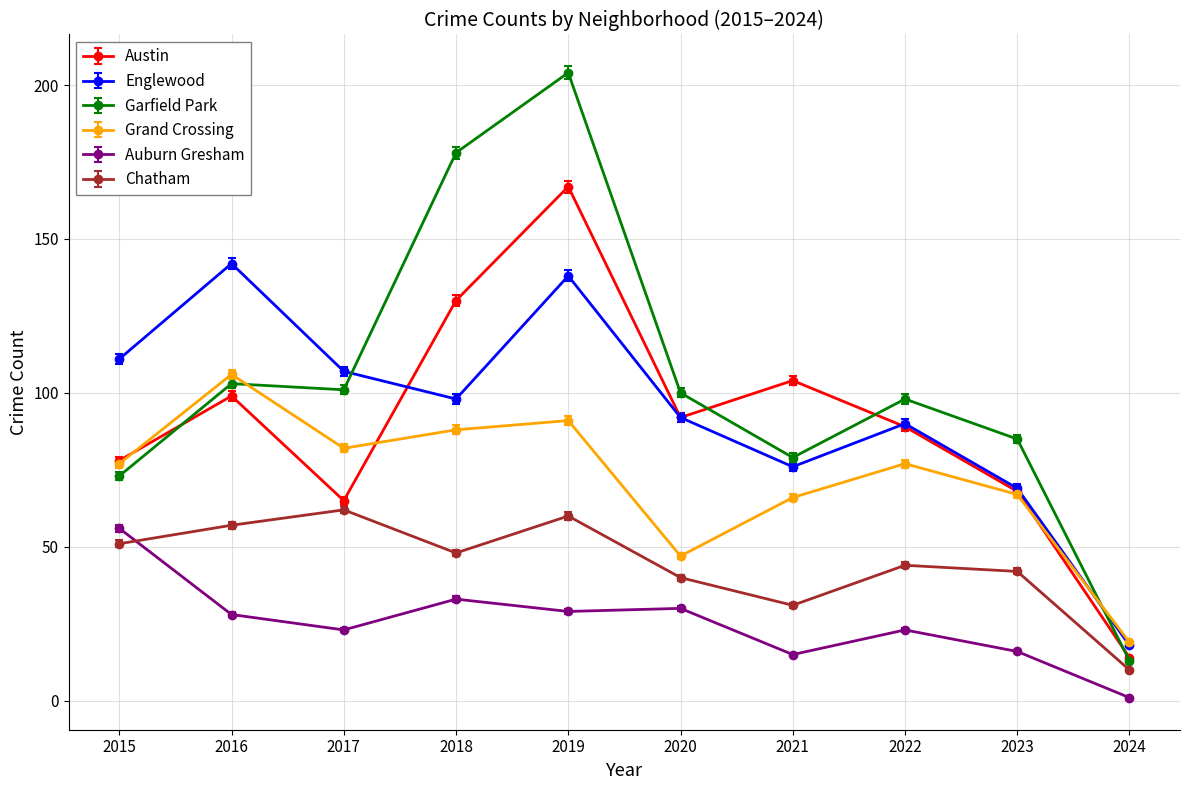

At which label does Englewood first exceed 98?

2015